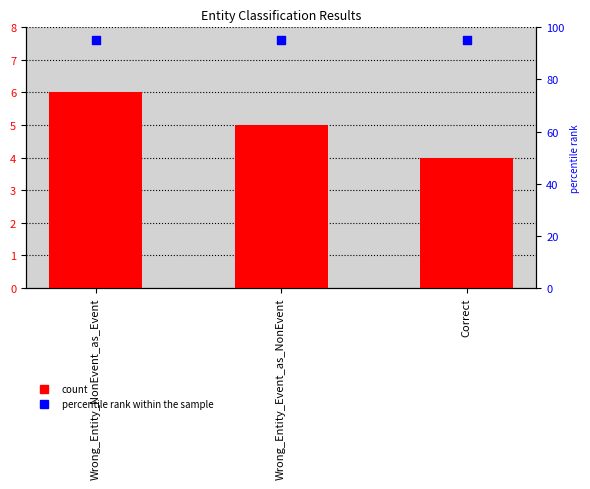

Which series has the largest total across all categories?

percentile rank within the sample